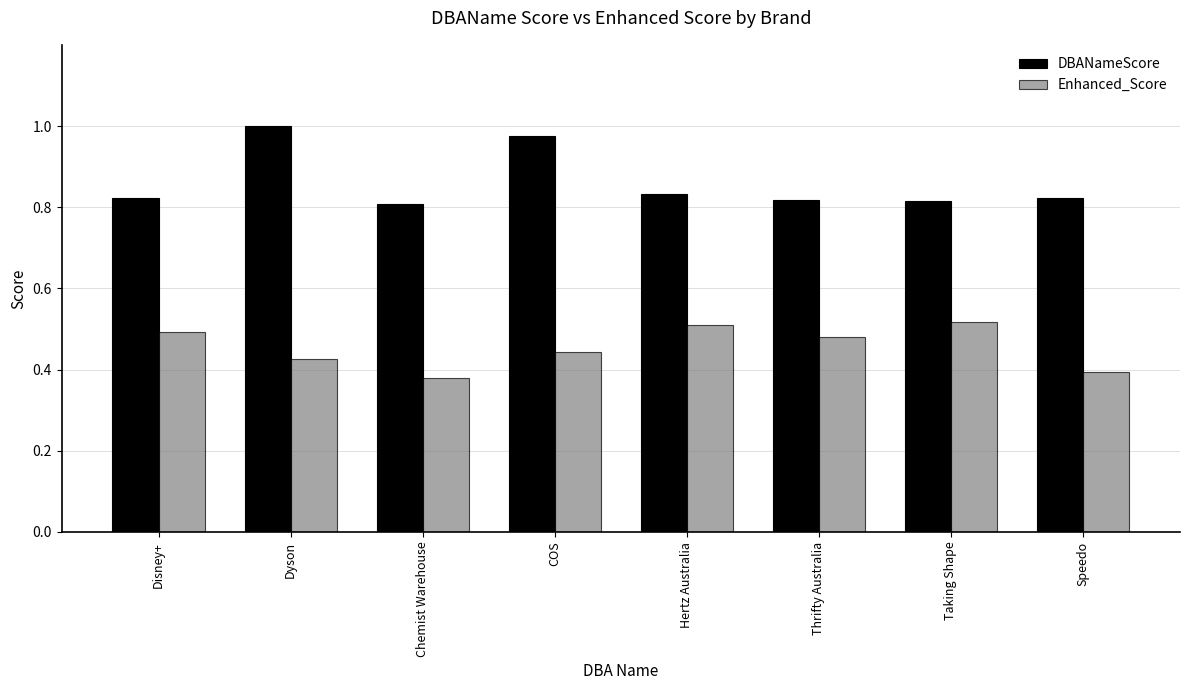

The DBANameScore series shows 0.4 at Taking Shape. True or false?

False